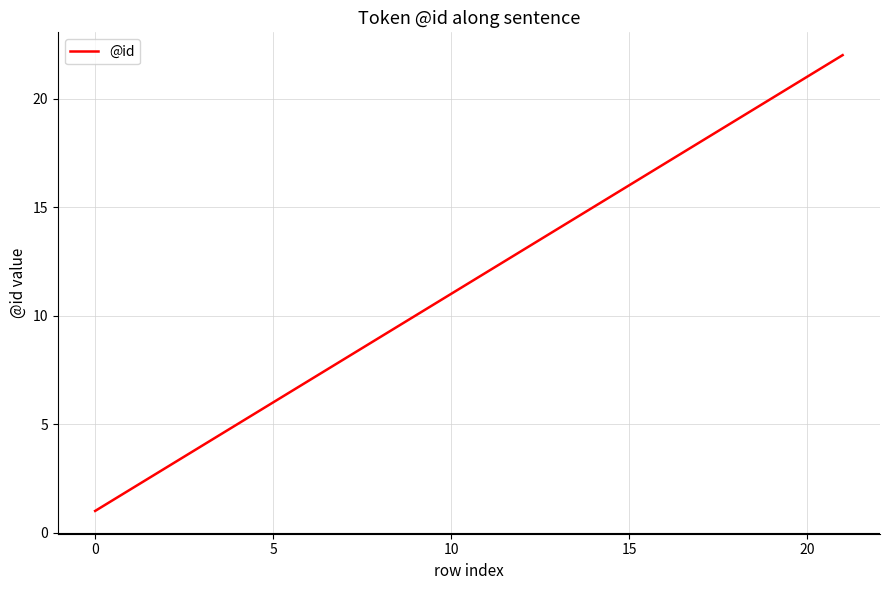

What is the difference between the maximum and minimum values?

21